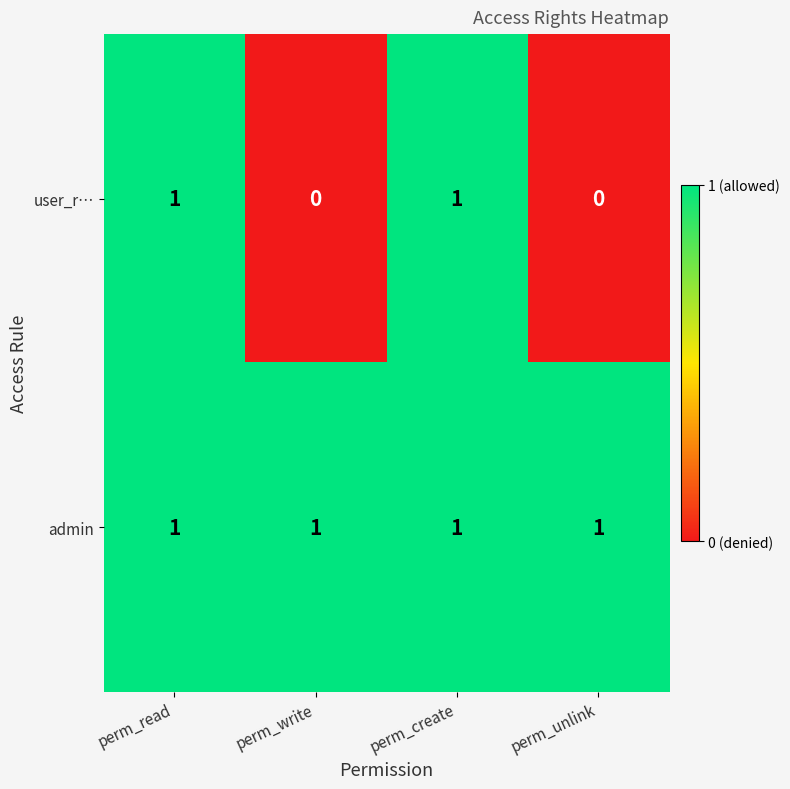

Rank the series by their average value, from lowest to highest.

user_r…, admin